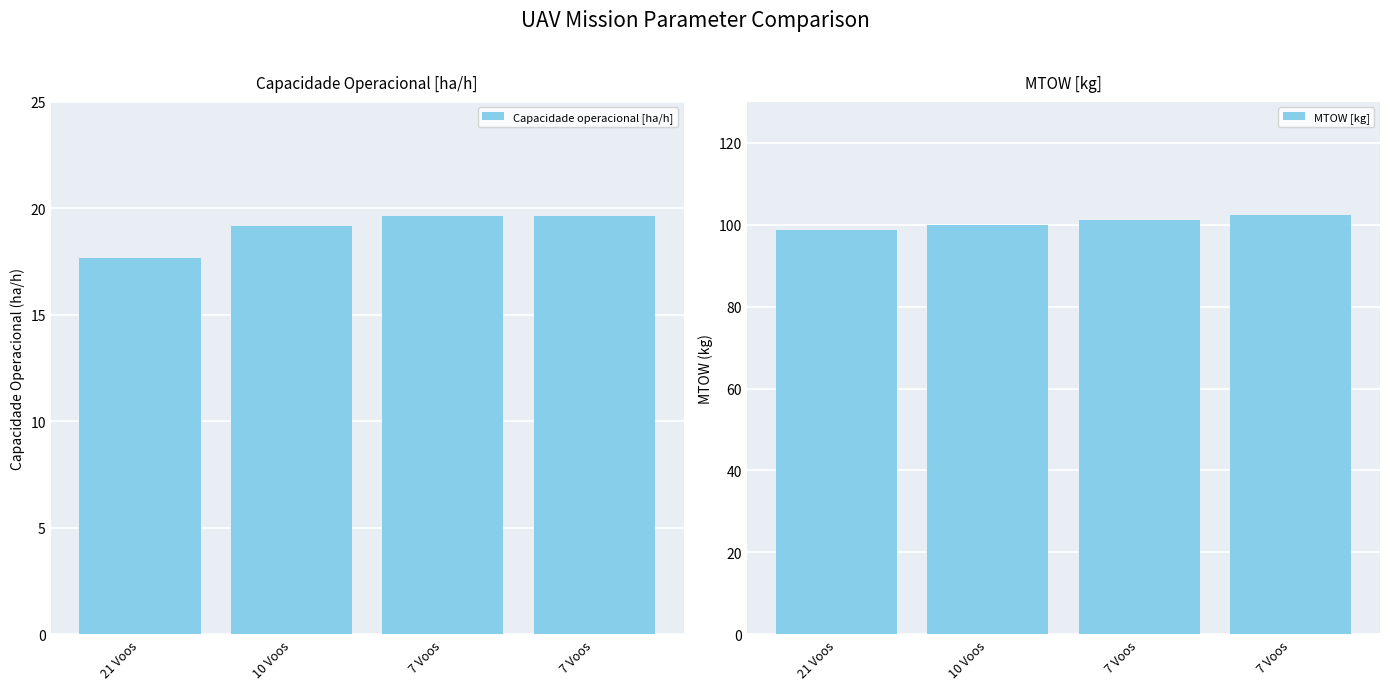

How many data points in MTOW [kg] are above 101?

2